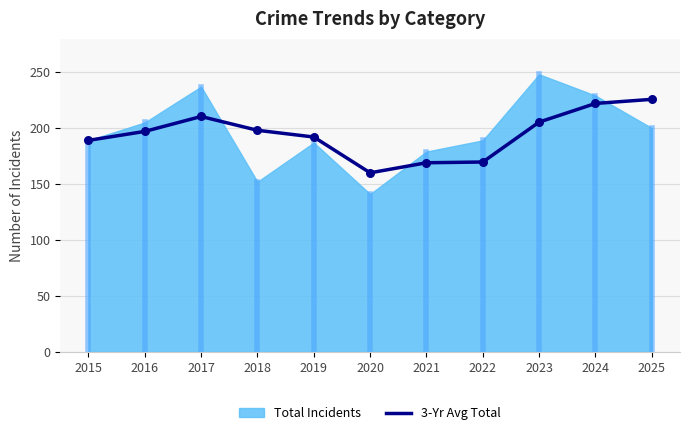

The value of 3-Yr Avg Total at 2020 is 287.7. True or false?

False